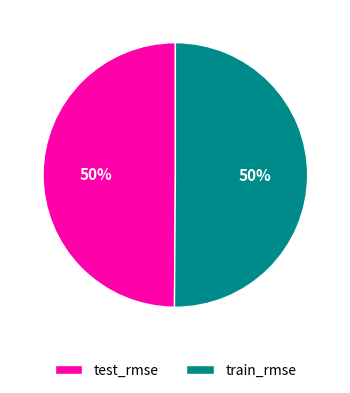

To the nearest percent, what is the combined percentage of train_rmse and test_rmse?

100%